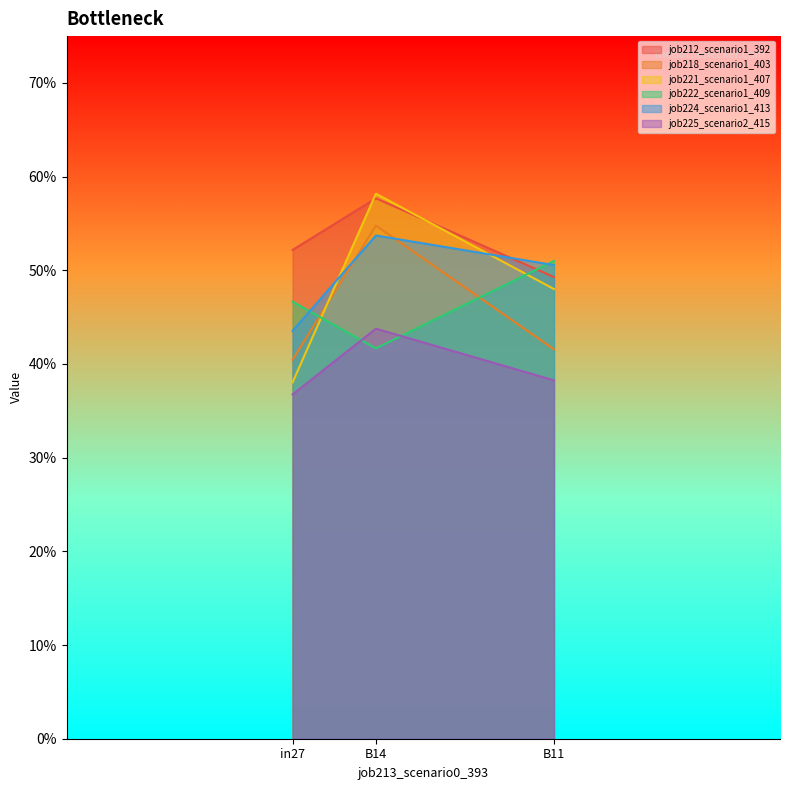

Reading left to right, list all the values displayed in this chart.

job212_scenario1_392: in27=0.5	B14=0.6	B11=0.5
job218_scenario1_403: in27=0.4	B14=0.5	B11=0.4
job221_scenario1_407: in27=0.4	B14=0.6	B11=0.5
job222_scenario1_409: in27=0.5	B14=0.4	B11=0.5
job224_scenario1_413: in27=0.4	B14=0.5	B11=0.5
job225_scenario2_415: in27=0.4	B14=0.4	B11=0.4